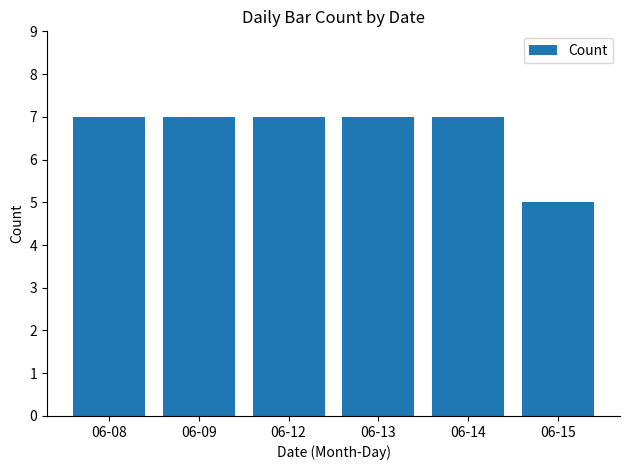

What is the sum of the values at 06-09 and 06-14?

14